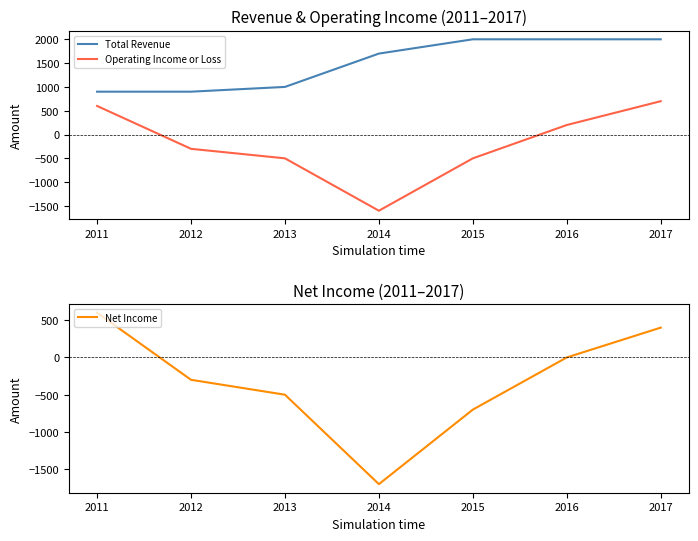

What is the value of the Total Revenue point at the 6th from the left?

2000